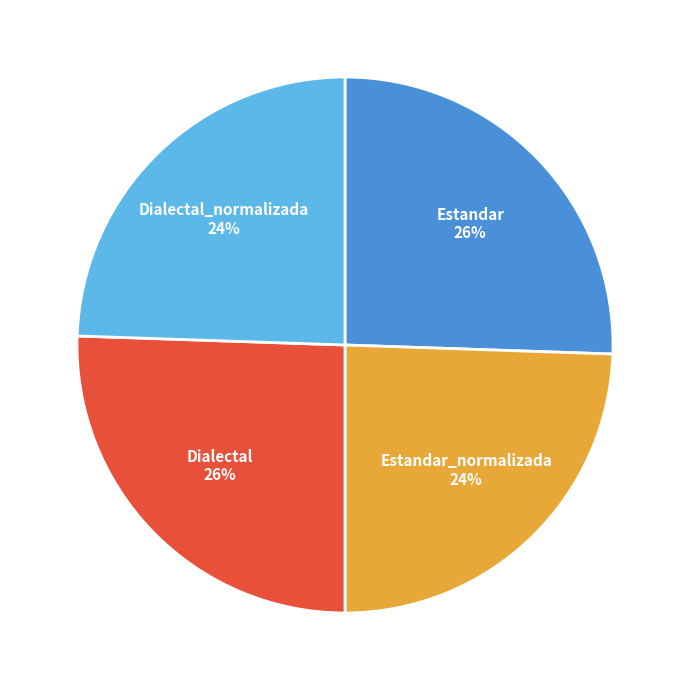

What percentage is the Estandar_normalizada slice, to the nearest percent?

24%